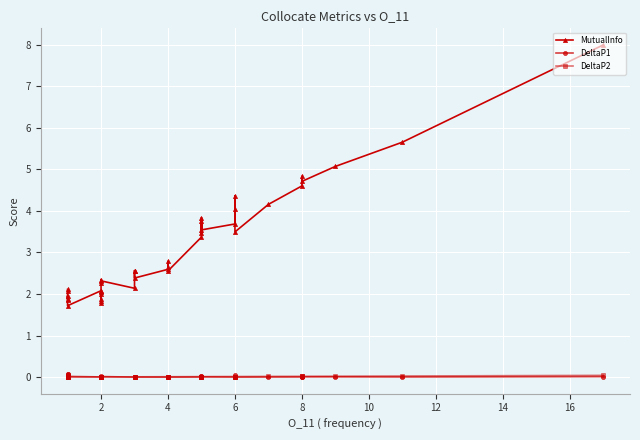

Reading right to left, extract all data points from this chart.

MutualInfo: 8.0	5.7	5.1	4.7	4.8	4.6	4.2	3.5	4.0	4.4	3.7	3.5	3.8	3.5	3.8	3.4	2.6	2.8	2.6	2.6	2.4	2.6	2.6	2.1	2.3	2.3	2.3	2.0	1.9	2.0	1.8	1.8	2.1	2.1	1.7	1.9	2.0	1.9	2.1	2.1
DeltaP1: 0.0	0.0	0.0	0.0	0.0	0.0	0.0	0.0	0.0	0.0	0.0	0.0	0.0	0.0	0.0	0.0	0.0	0.0	0.0	0.0	0.0	0.0	0.0	0.0	0.0	0.0	0.0	0.0	0.0	0.0	0.0	0.0	0.0	0.0	0.0	0.0	0.0	0.0	0.1	0.1
DeltaP2: 0.0	0.0	0.0	0.0	0.0	0.0	0.0	0.0	0.0	0.0	0.0	0.0	0.0	0.0	0.0	0.0	0.0	0.0	0.0	0.0	0.0	0.0	0.0	0.0	0.0	0.0	0.0	0.0	0.0	0.0	0.0	0.0	0.0	0.0	0.0	0.0	0.0	0.0	0.0	0.0